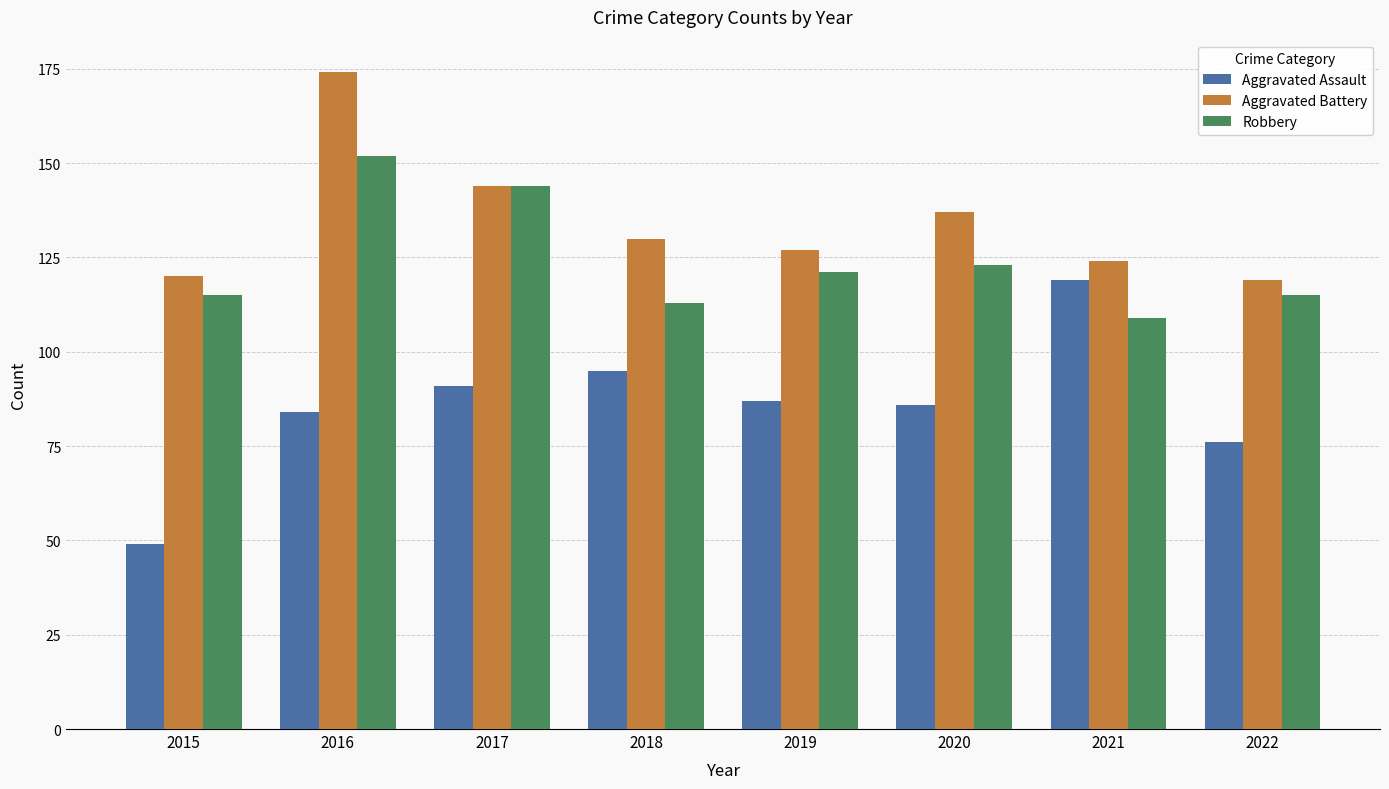

The value of Aggravated Battery at 2016 is 270. True or false?

False